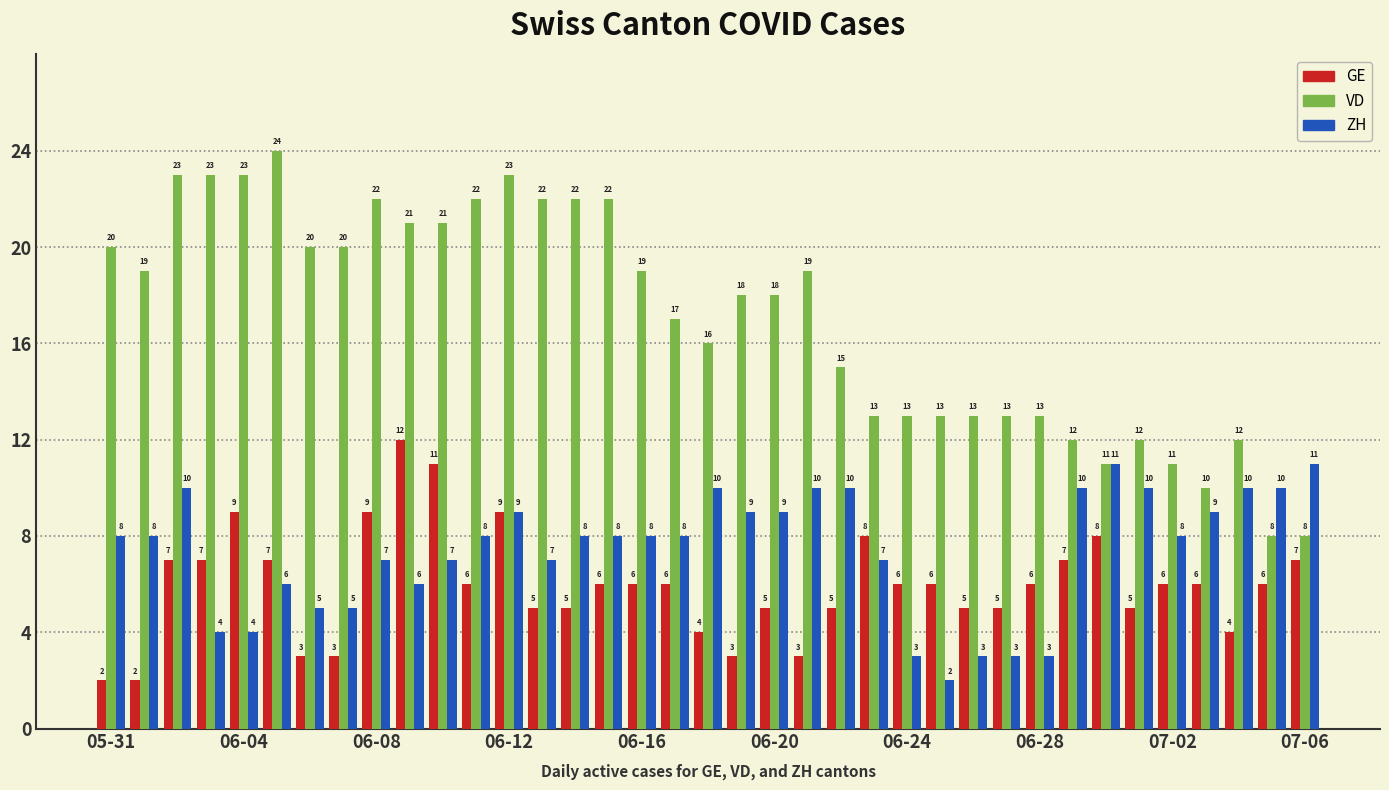

Does the chart contain any negative values?

No